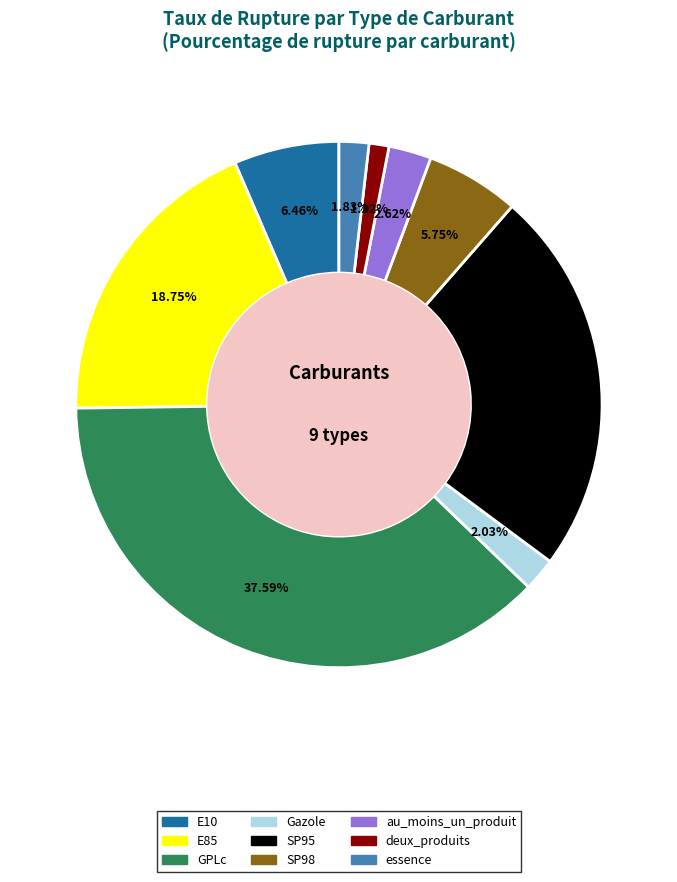

Which category has the smallest portion of the pie?

deux_produits